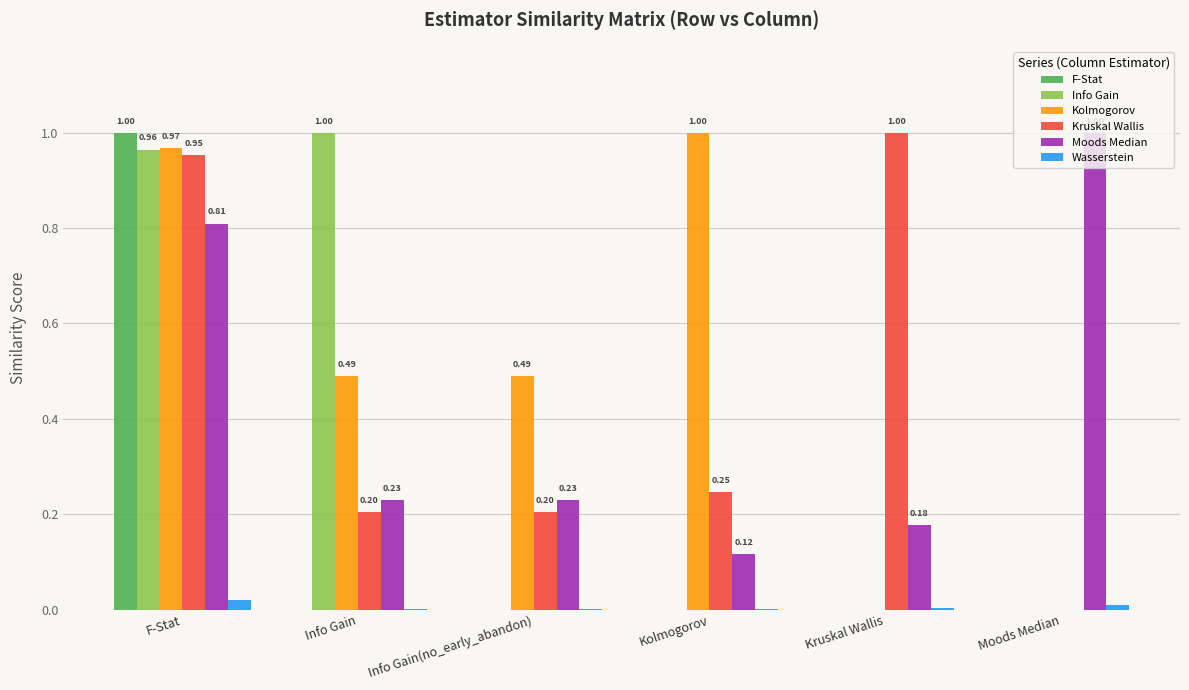

Which category has the highest value in the Kolmogorov series?

Kolmogorov